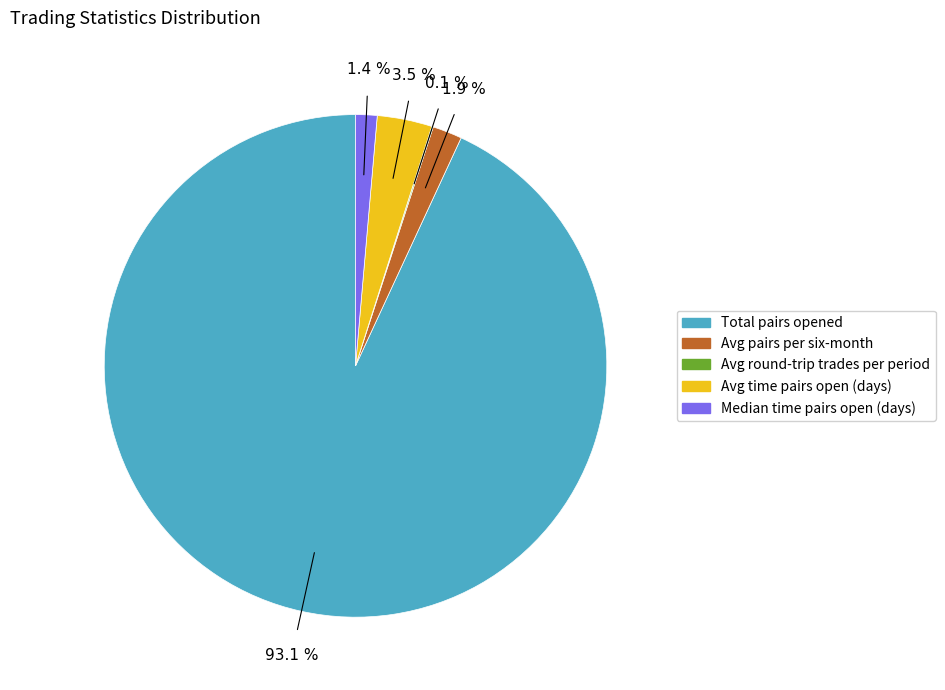

To the nearest percent, what is the average slice percentage?

20%